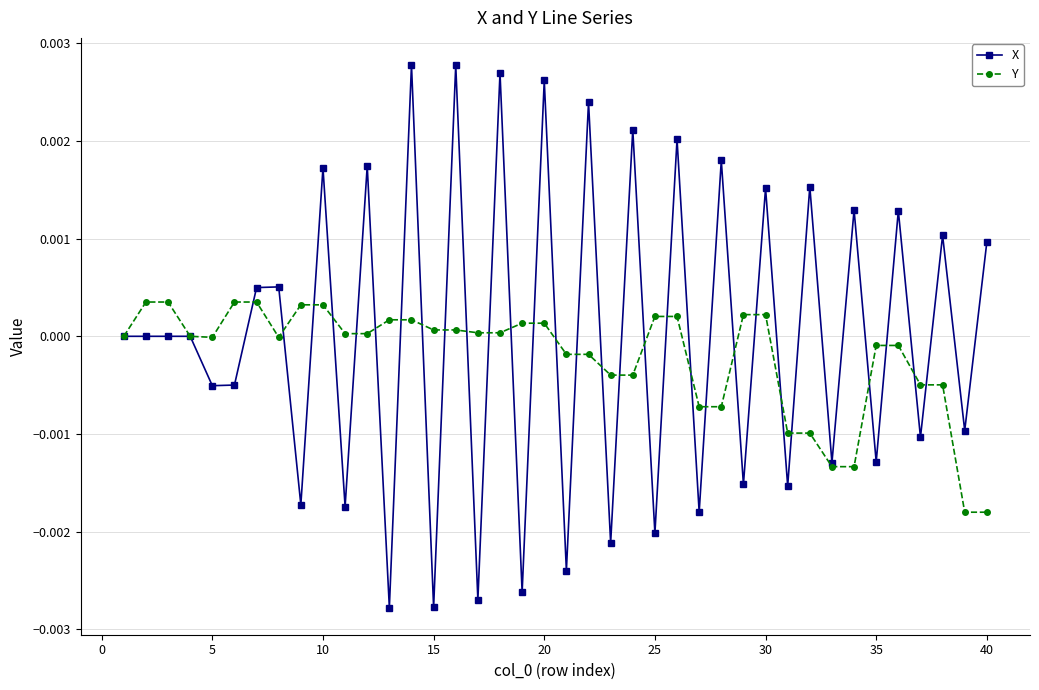

Count the number of categories in the chart.

40